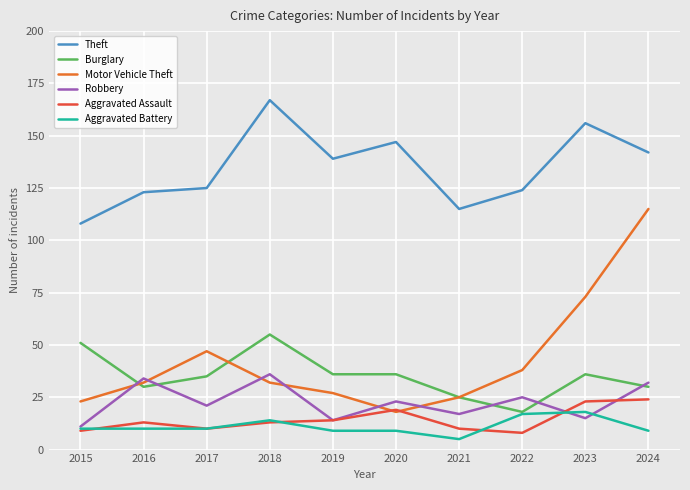

What is the greatest value displayed?

167